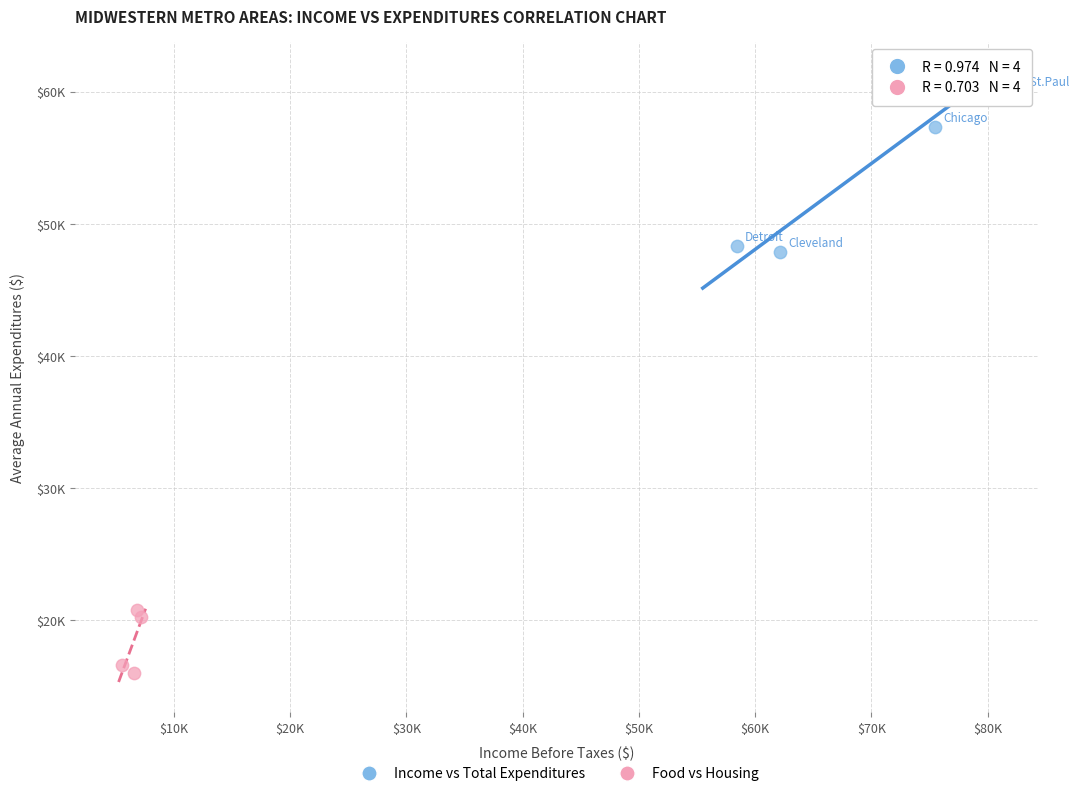

What are all the series names shown in the legend?

Income vs Total Expenditures, Food vs Housing